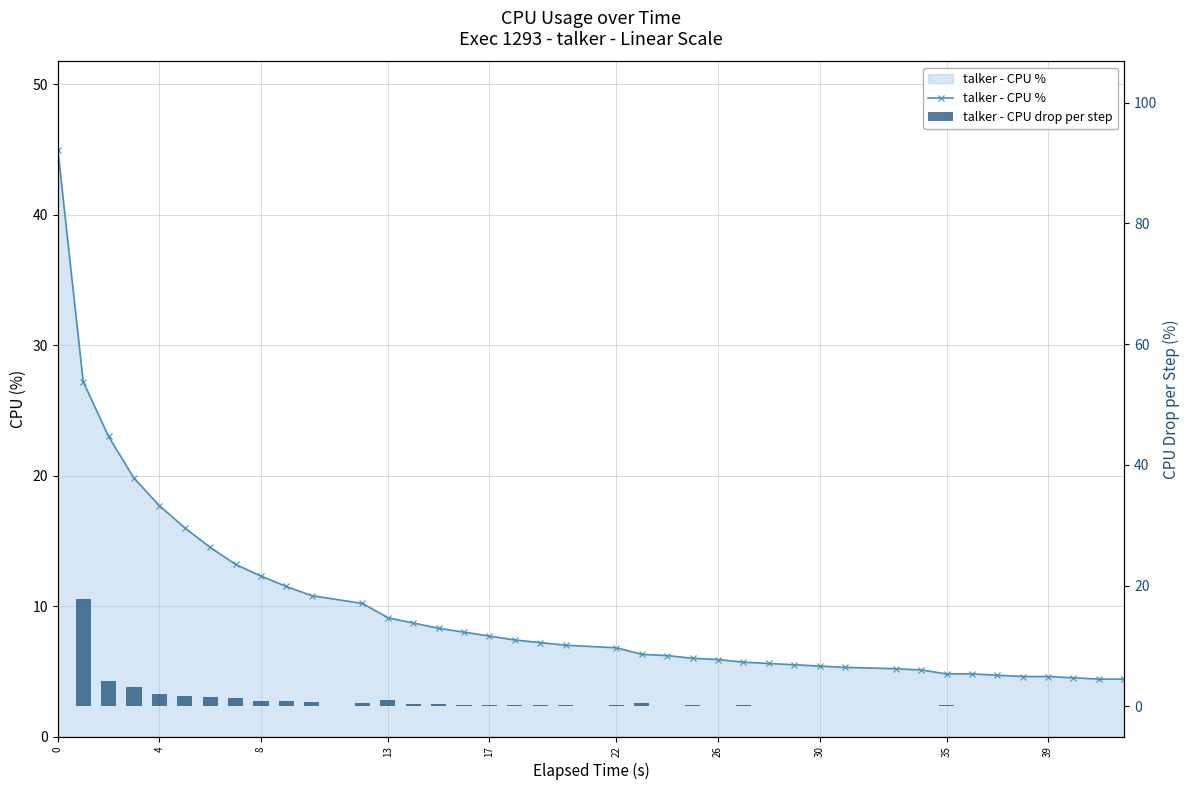

What are all the series names shown in the legend?

talker - CPU %, talker - CPU drop per step